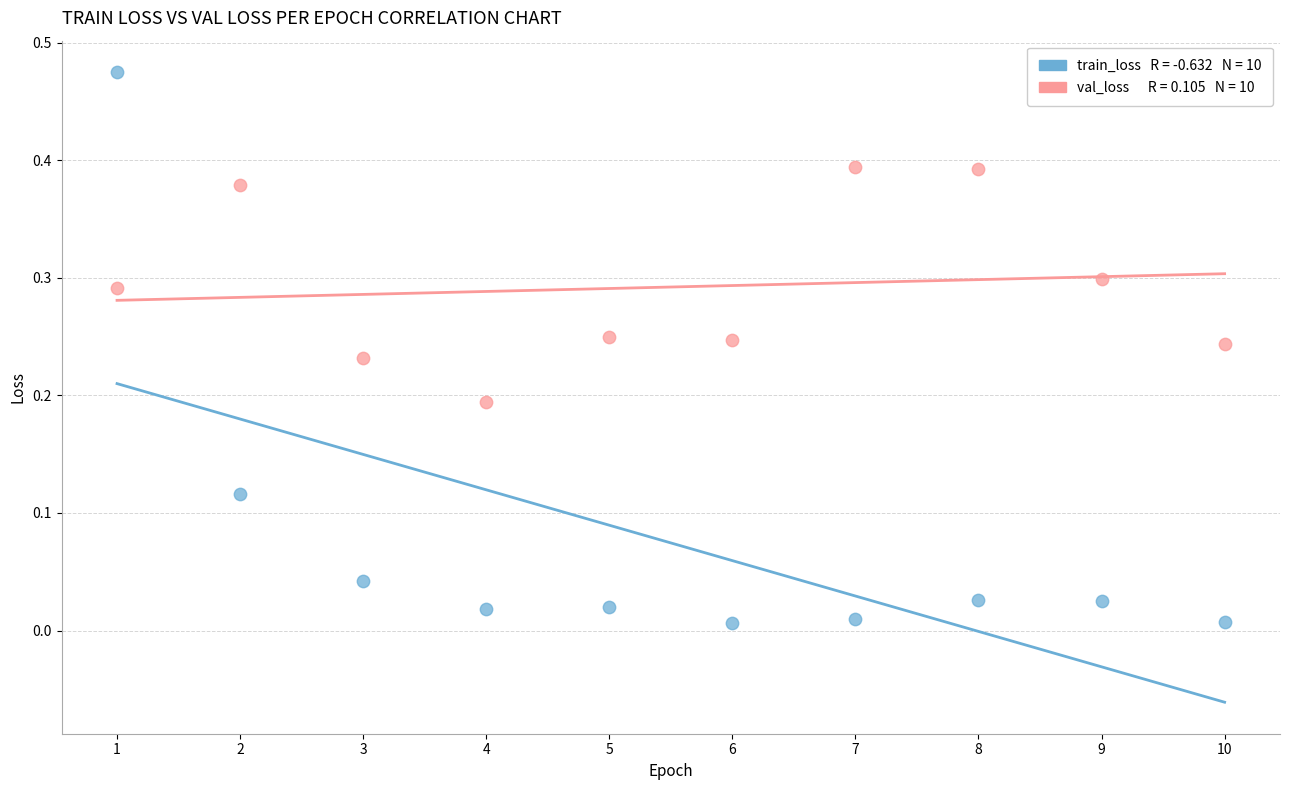

Across all data points, what is the range of X values (max minus min)?

9.0